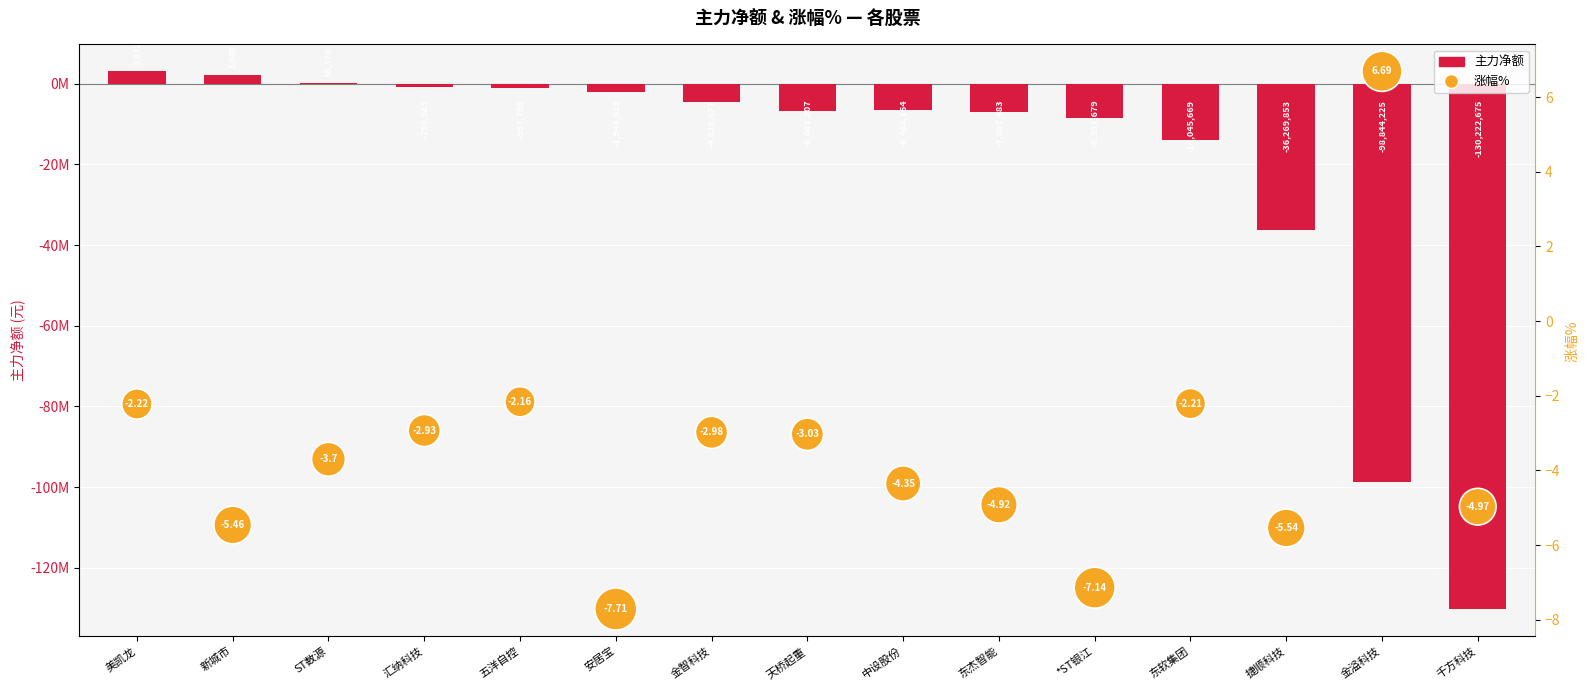

At how many categories does at least one series exceed -51449455?

15